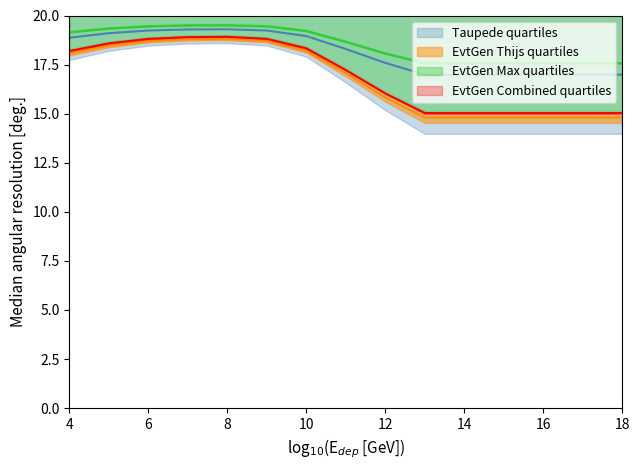

Reading left to right, transcribe all the data shown in this chart.

col_2: 18.2	18.6	18.8	18.9	18.9	18.8	18.3	17.2	16.0	15.0	15.0	15.0	15.0	15.0	15.0
col_3: 18.1	18.5	18.7	18.8	18.8	18.7	18.2	17.1	15.8	14.8	14.8	14.8	14.8	14.8	14.8
col_4: 18.9	19.1	19.2	19.3	19.3	19.2	19.0	18.3	17.6	17.0	17.0	17.0	17.0	17.0	17.0
col_8: 19.1	19.3	19.4	19.5	19.5	19.4	19.2	18.7	18.1	17.6	17.6	17.6	17.6	17.6	17.6